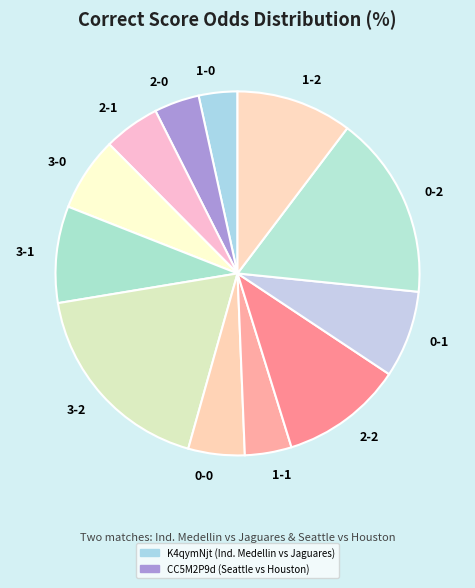

Is 0-2 the majority of the pie?

No